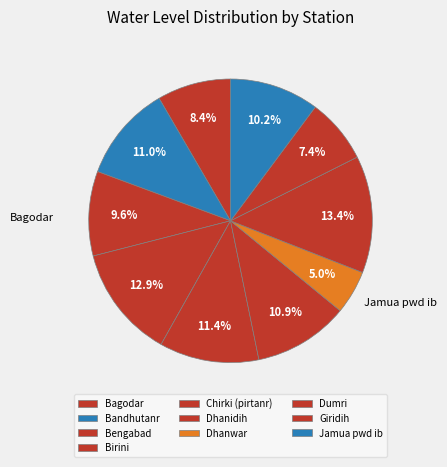

To the nearest percent, what portion does Chirki (pirtanr) represent?

11%